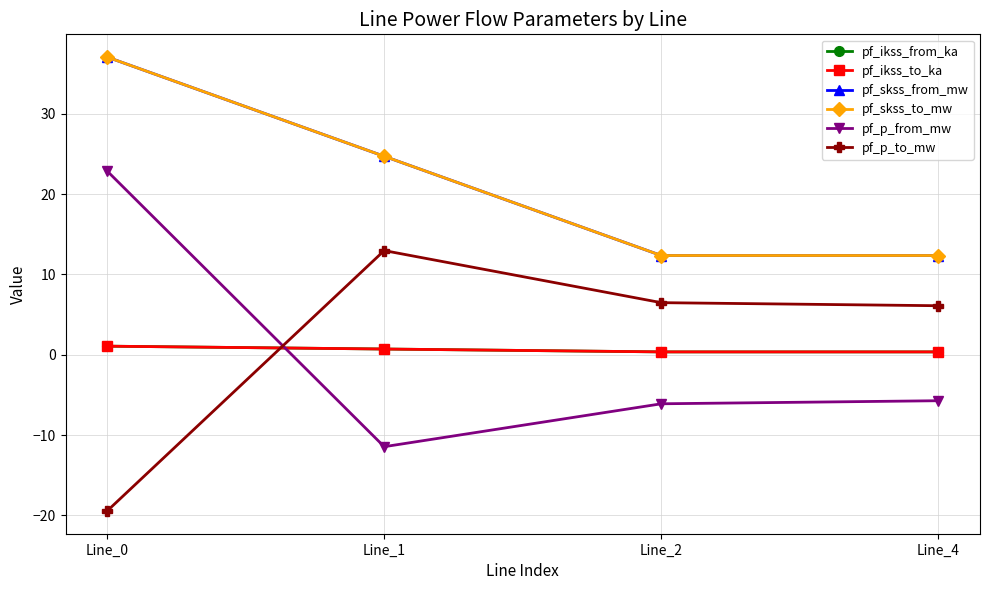

How many values in the pf_skss_from_mw series are below 24?

2